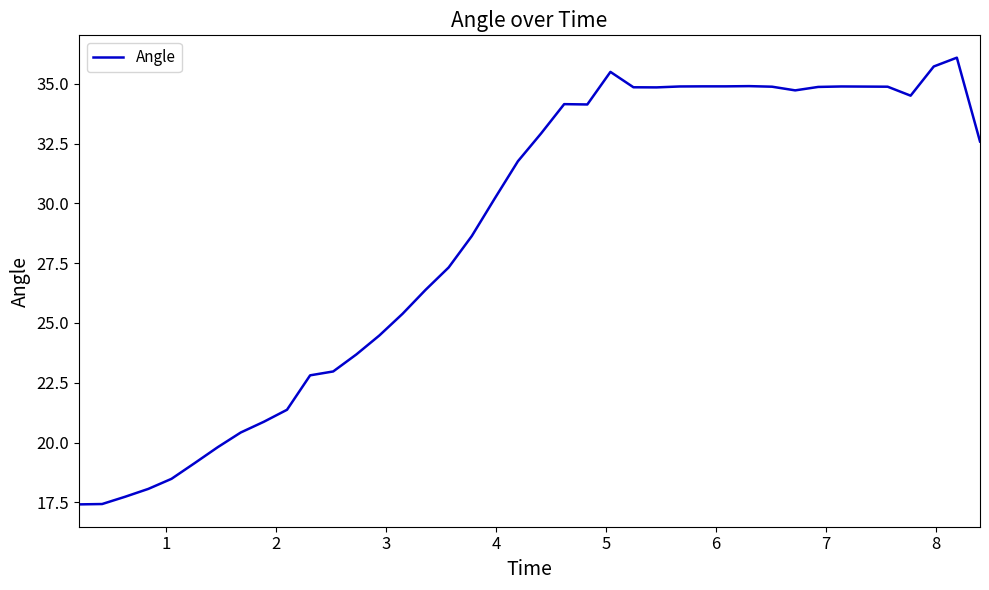

What is the difference between the maximum and minimum values?

18.7